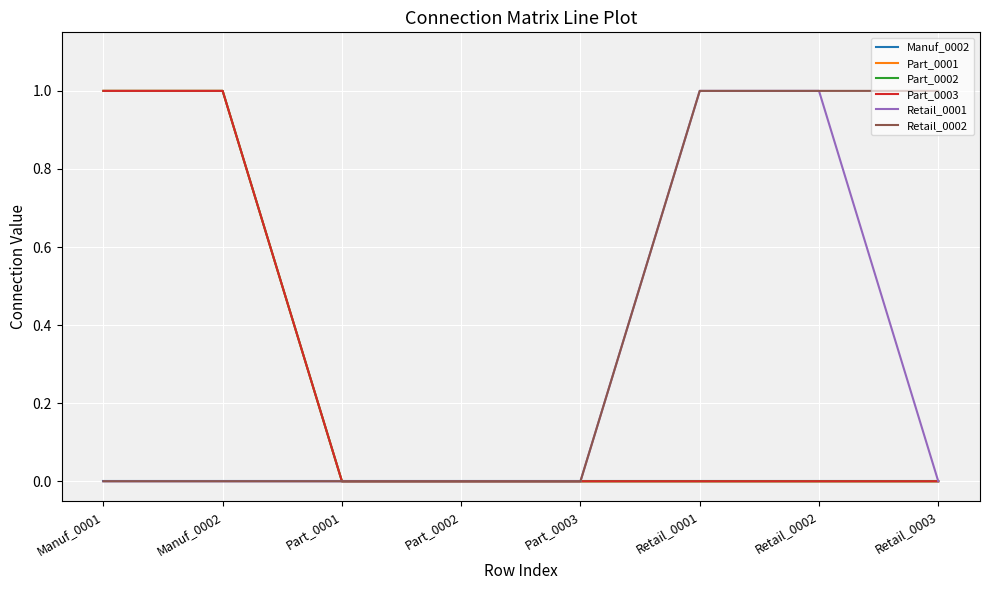

True or false: Retail_0001 has more than 1 interior local peaks.

False